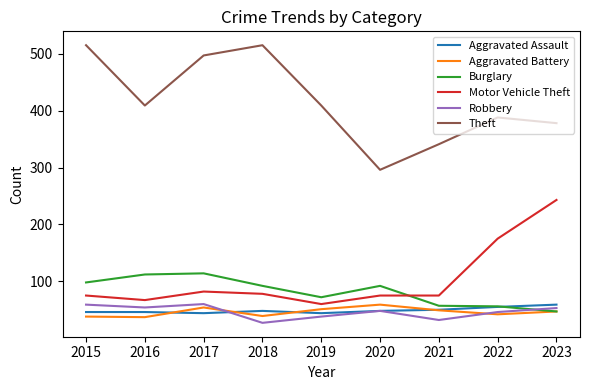

In Aggravated Assault, how many points are lower than both neighbors (excluding endpoints)?

2